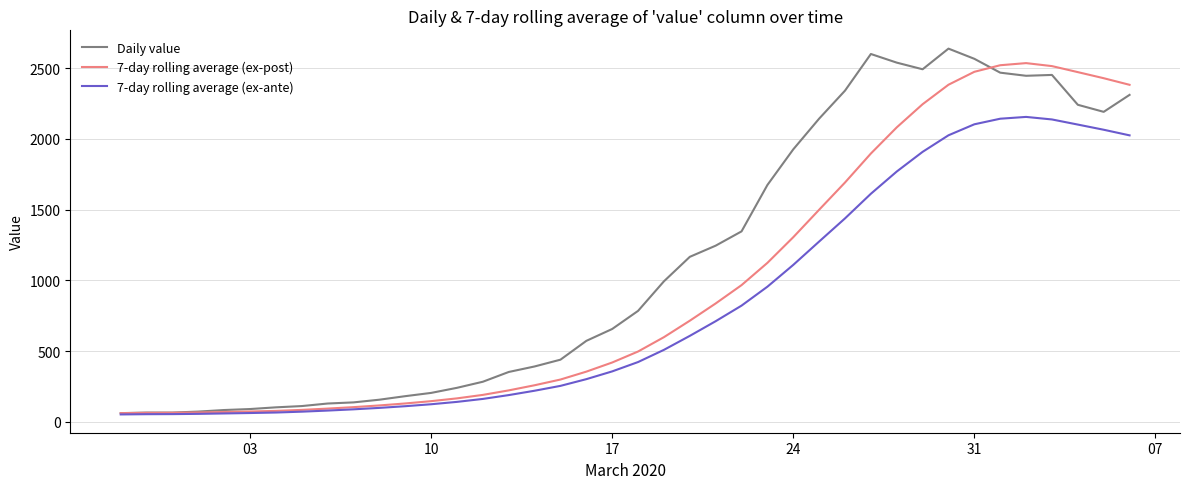

Which series has the largest total across all categories?

Daily value